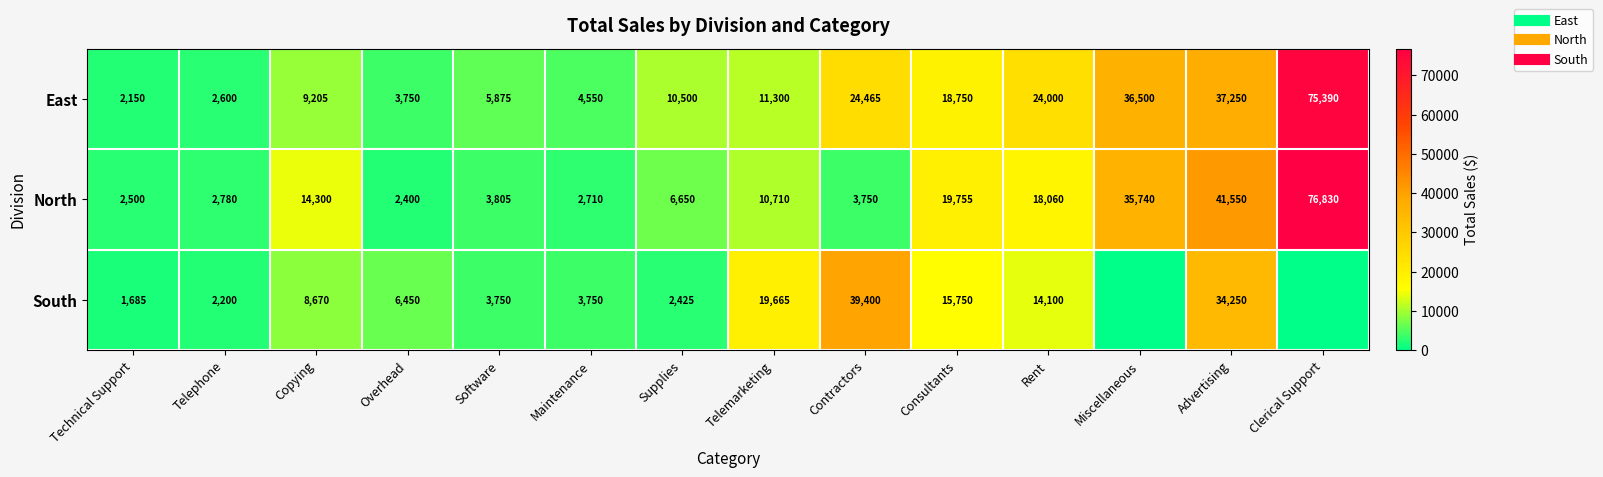

How many data points in South are less than 6450?

7